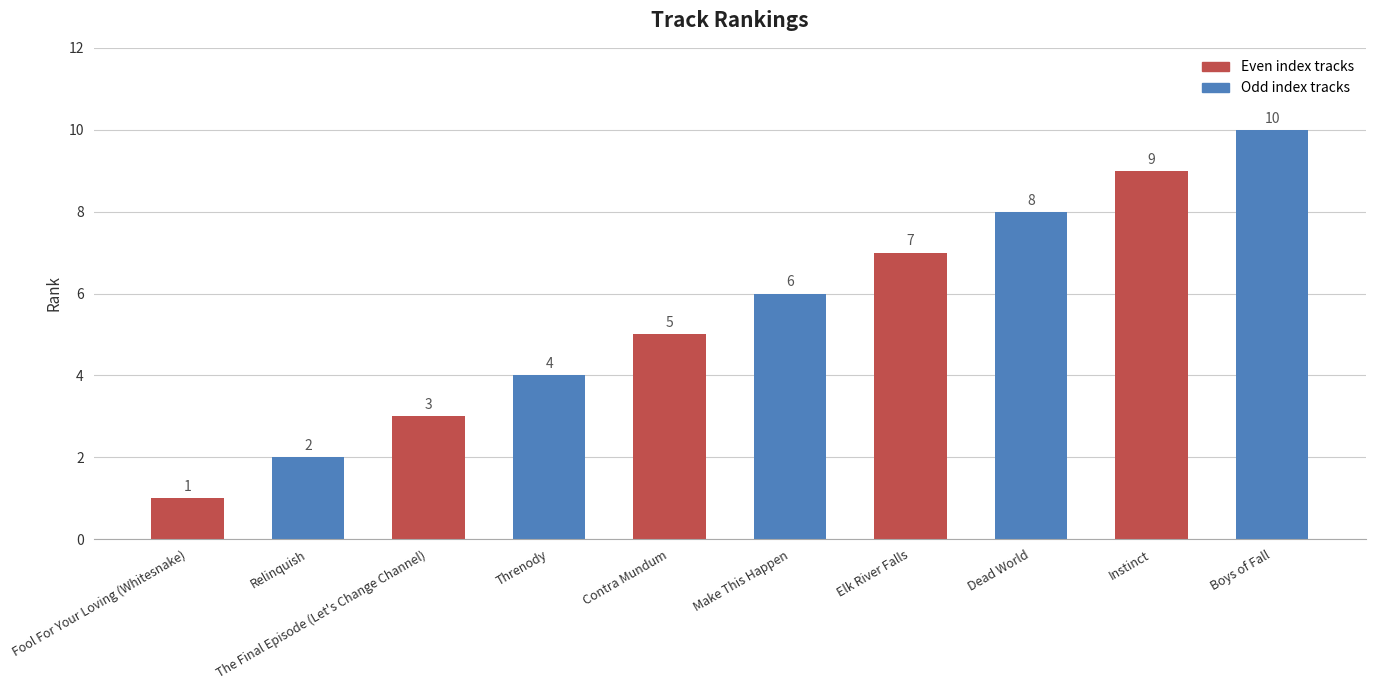

Does the chart contain any negative values?

No